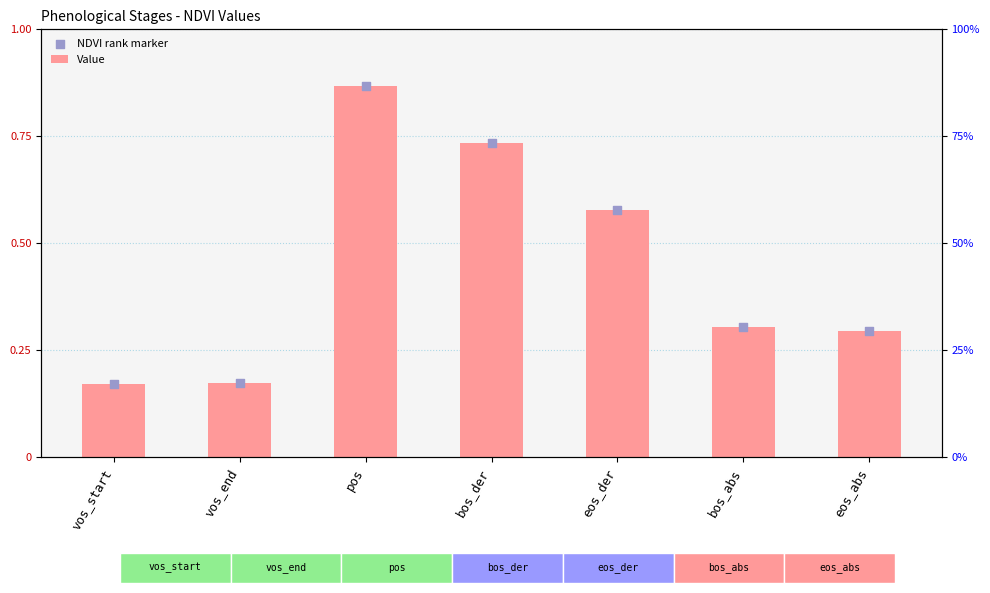

What is the total value across all series at vos_start?

0.3